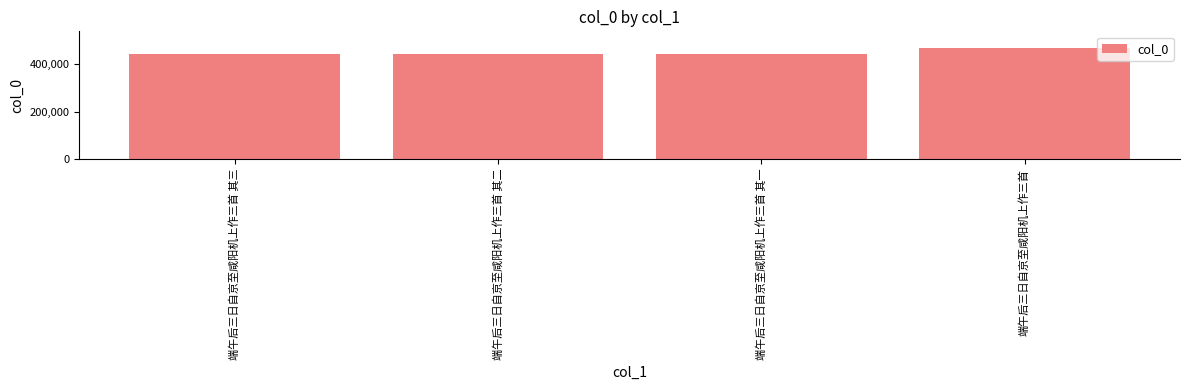

True or false: the data shows 264069 at 端午后三日自京至咸阳机上作三首 其三.

False